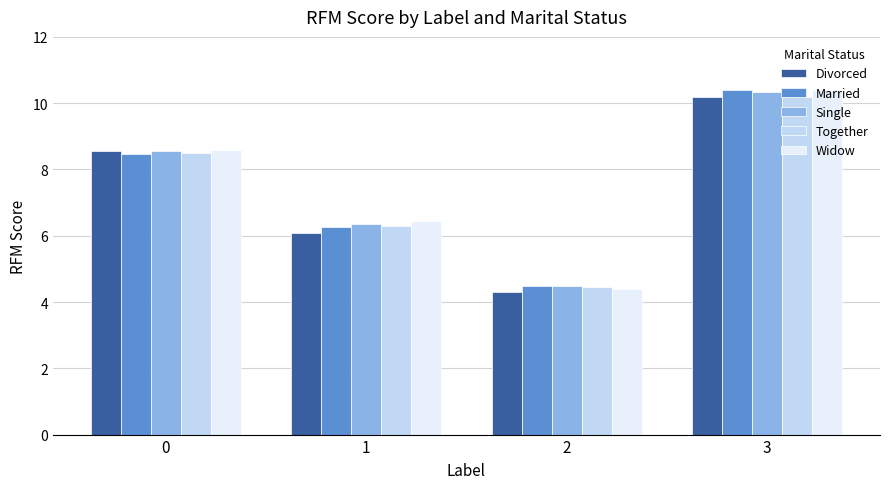

List the labels in order of Together value, largest first.

3, 0, 1, 2